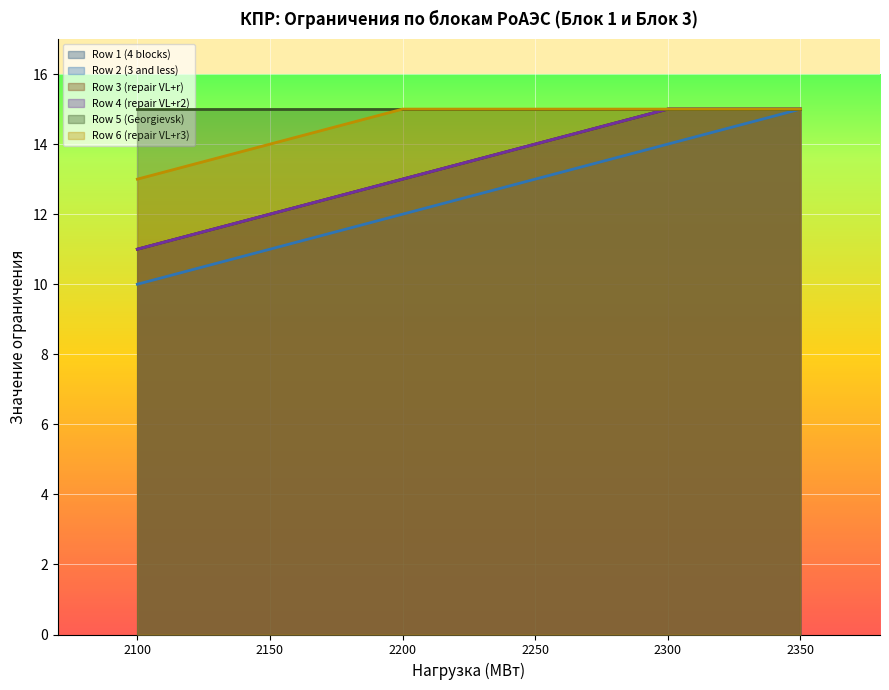

What is the difference between the second highest and second lowest values in the Row 2 (3 and less) series?

3